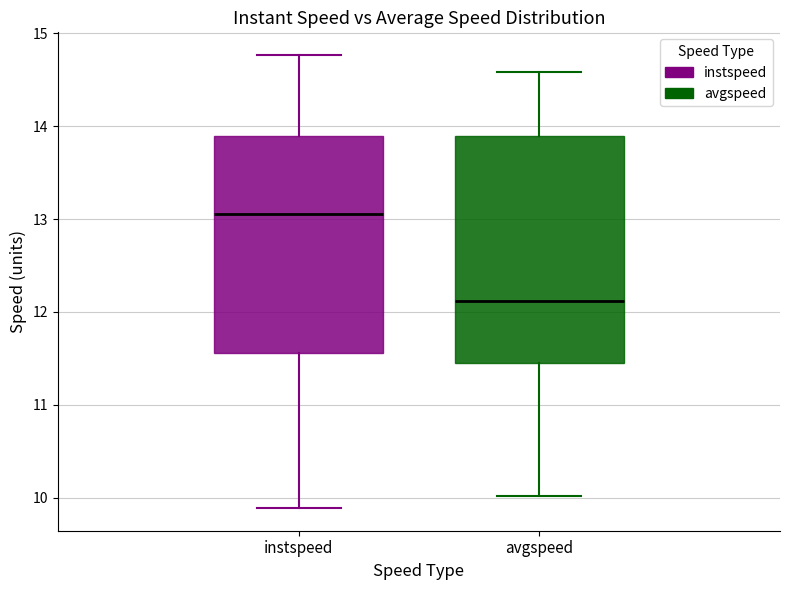

Which box is the tallest, from its lower edge to its upper edge?

avgspeed